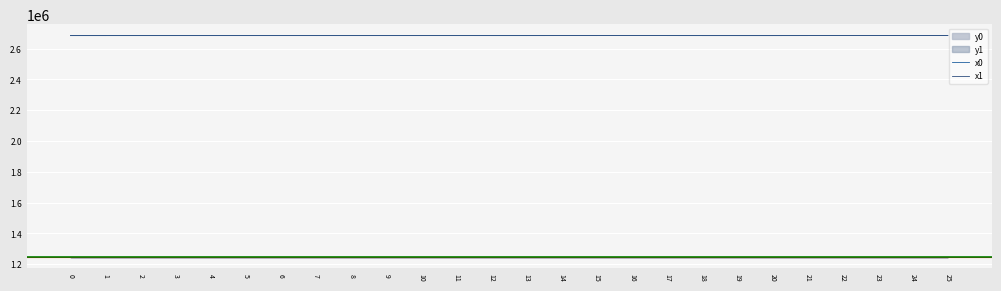

The value of x0 at 16 is 2684037.2. True or false?

True